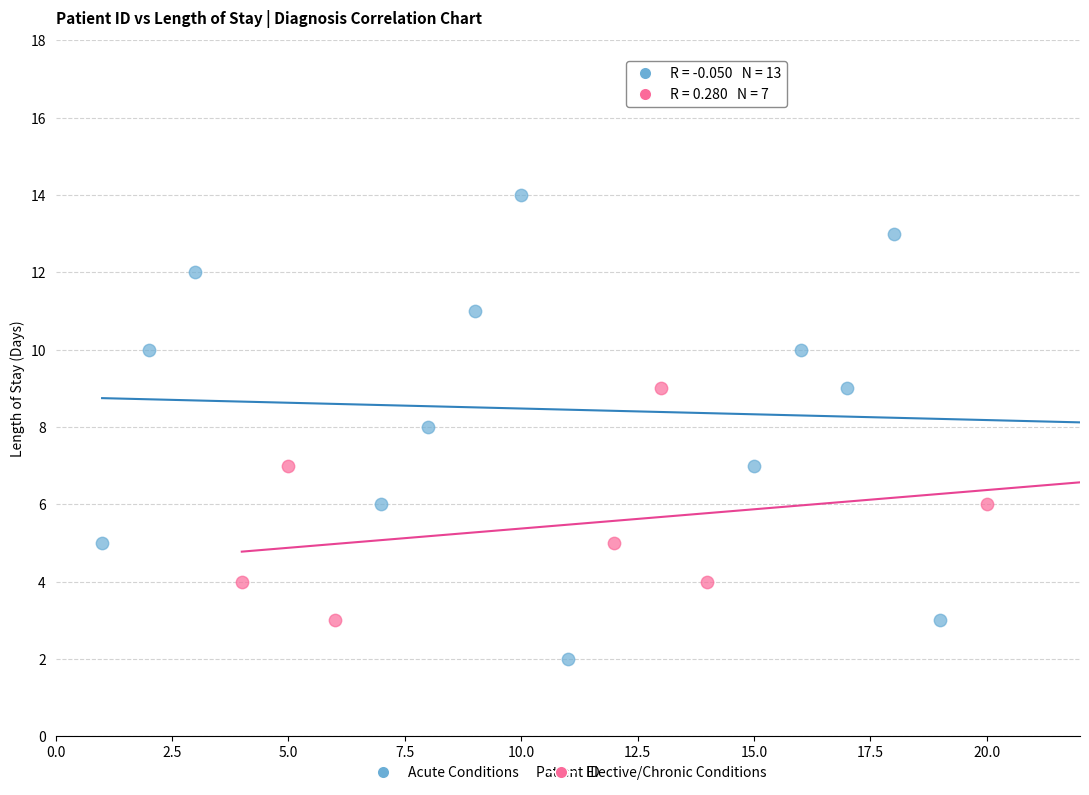

Which series has the largest Y range (max minus min)?

Acute Conditions